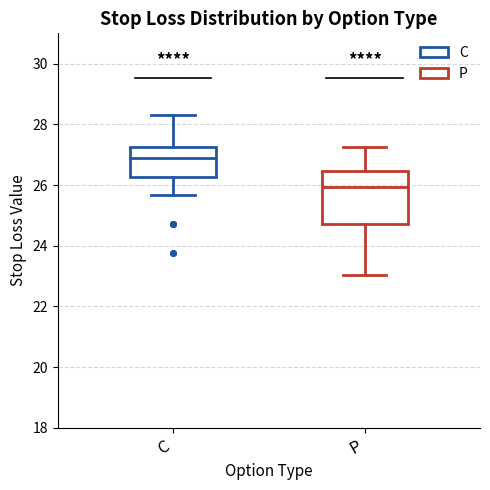

Which box's median line is the lowest?

P